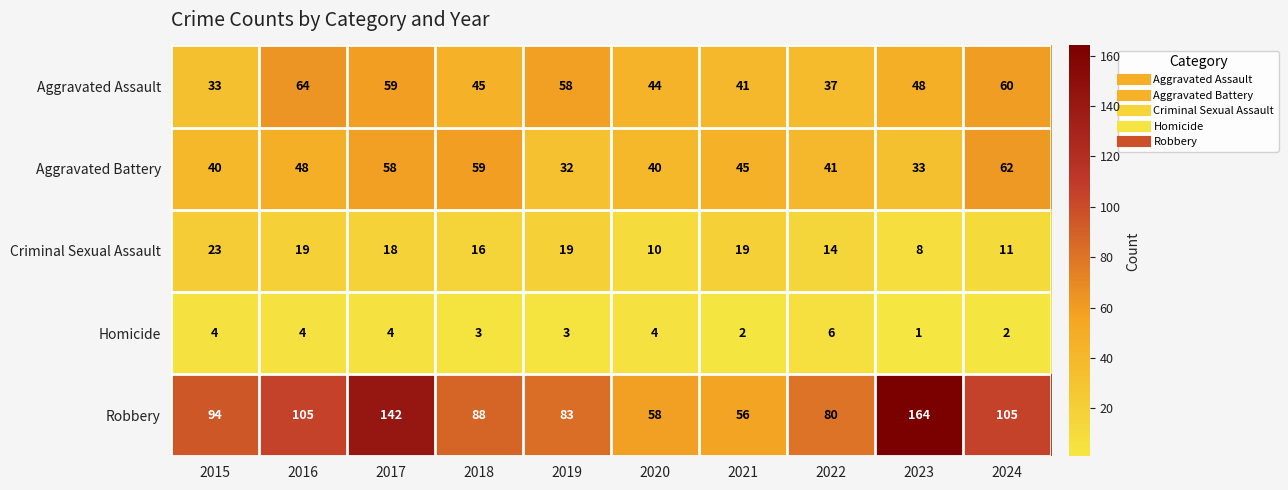

At which category is the sum across all series the highest?

2017